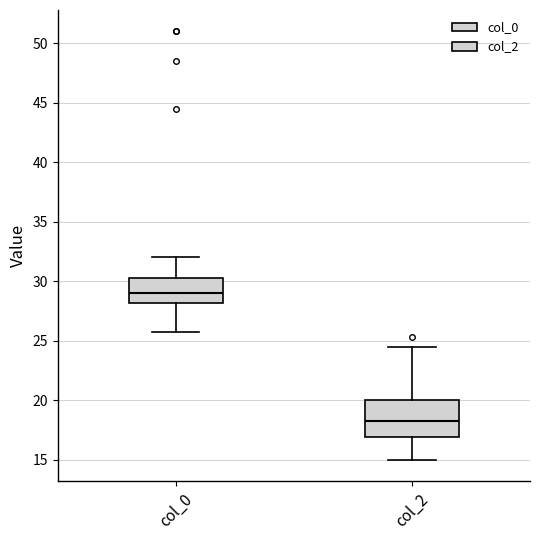

Reading left to right, transcribe this box plot: for each box, give where its median line is, the range the box spans, and where its two whiskers end, as read against the y-axis. The values are not printed on the chart, so give them approximately, as read against the axis.

col_0: median 29.0, box 28.0 to 30.5, whiskers 26.0 to 32.0
col_2: median 18.5, box 17.0 to 20.0, whiskers 15.0 to 24.5